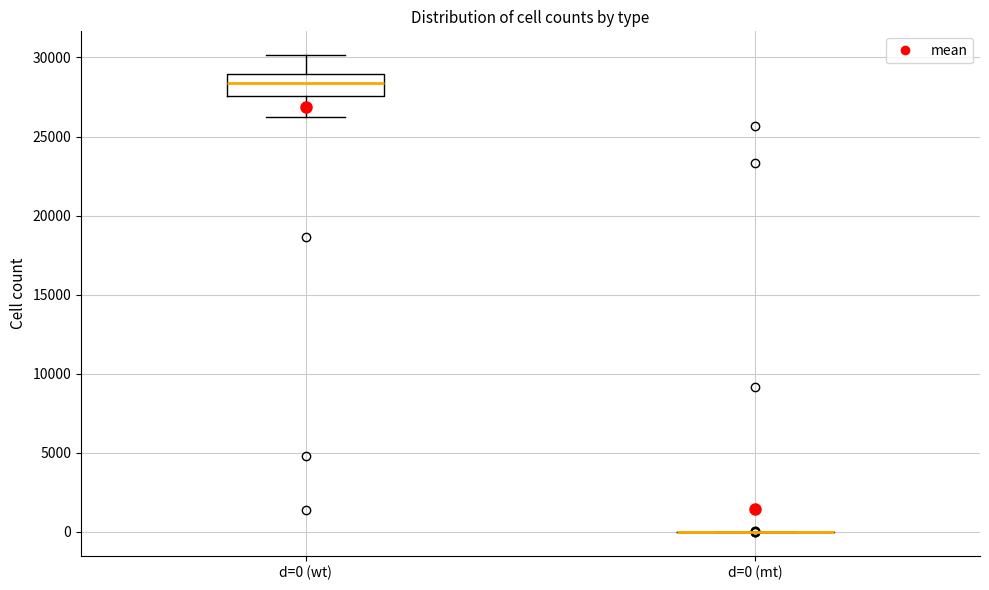

Reading left to right, read every box against the y-axis: the position of its median line, the range the box covers, and the ends of its whiskers. The values are not printed on the chart, so give them approximately, as read against the axis.

d=0 (wt): median 28500, box 27500 to 29000, whiskers 26500 to 30000
d=0 (mt): box collapsed to a line at 0, whiskers 0 to 0